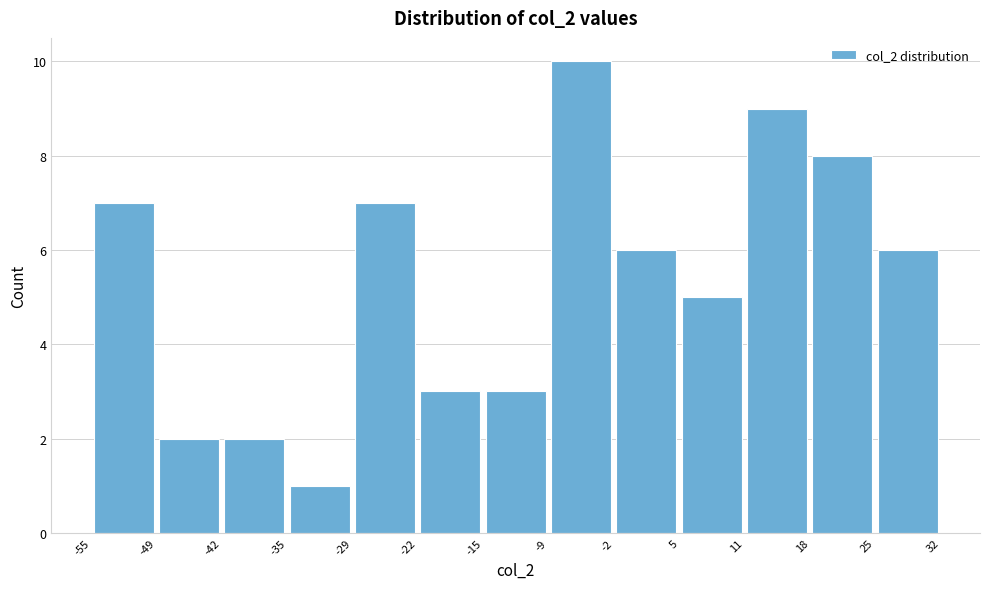

Reading left to right, transcribe this chart: for each bar, give the range it covers on the x-axis and its height. The values are not printed on the chart, so give them approximately, as read against the axis.

-55 to -49: 7
-49 to -42: 2
-42 to -35: 2
-35 to -29: 1
-29 to -22: 7
-22 to -15: 3
-15 to -9: 3
-9 to -2: 10
-2 to 5: 6
5 to 11: 5
11 to 18: 9
18 to 25: 8
25 to 32: 6